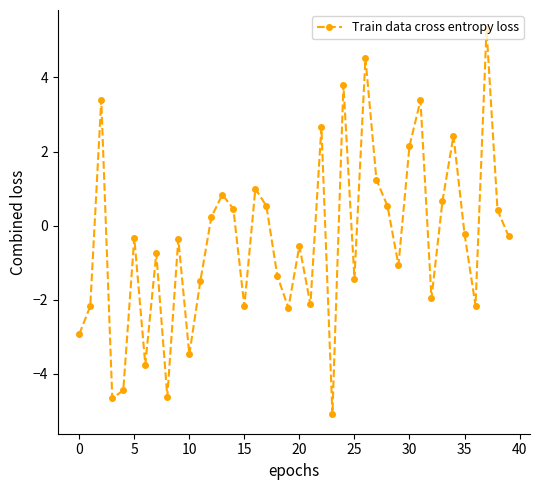

How many distinct data groups are displayed?

1